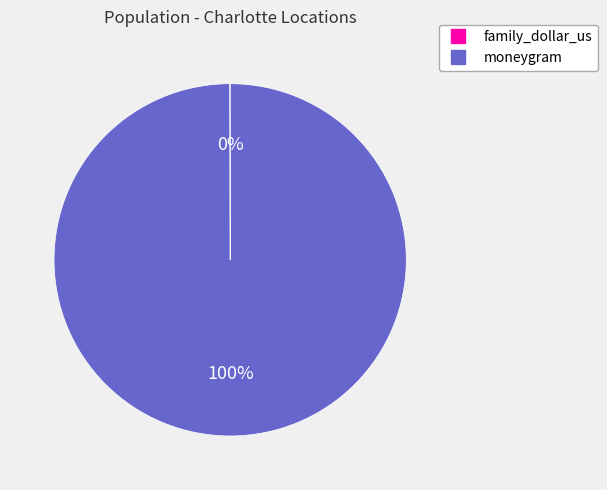

True or false: moneygram accounts for 100% of the total.

True